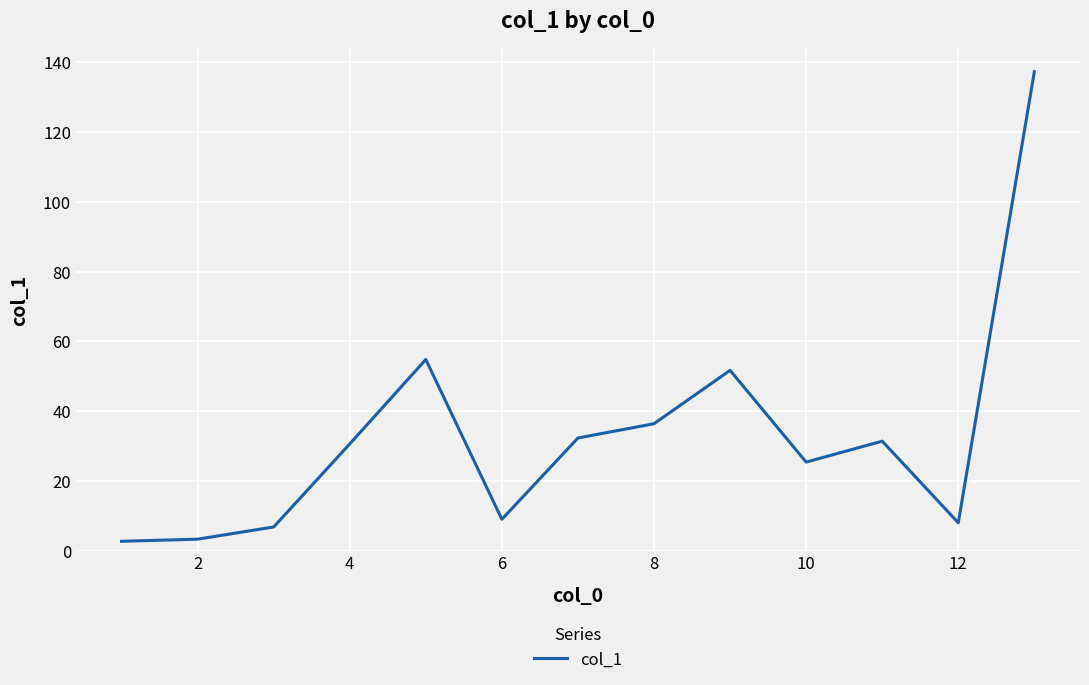

What is the maximum value shown in the chart?

137.3